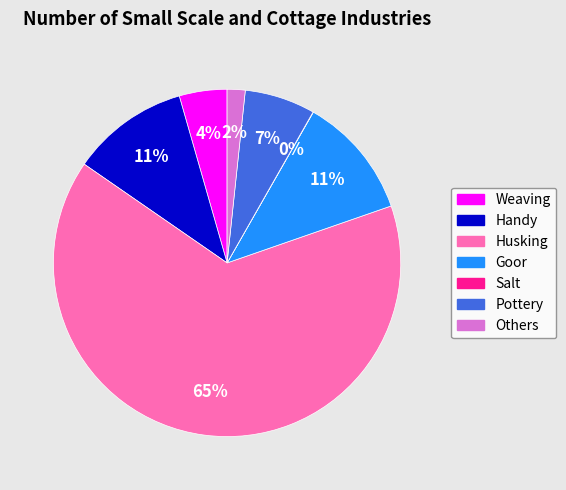

To the nearest percent, what is the average slice percentage?

14%